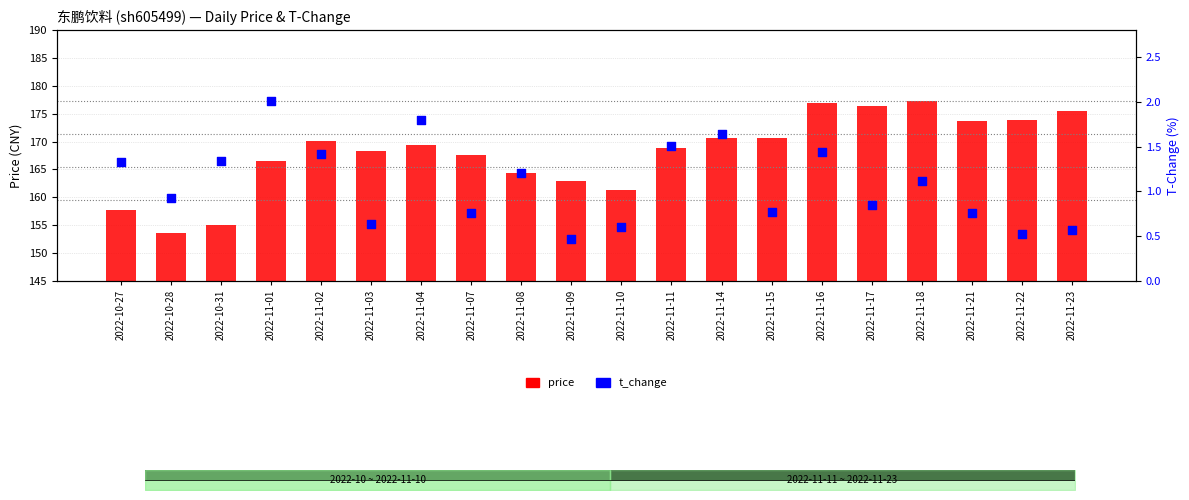

Is the value of t_change at 2022-10-31 greater than the value of price at 2022-11-17?

No